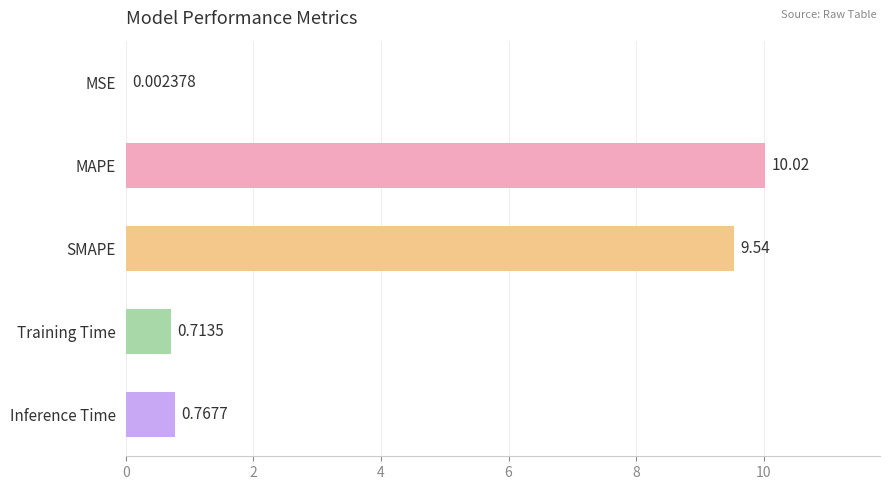

How many categories are shown in the chart?

5